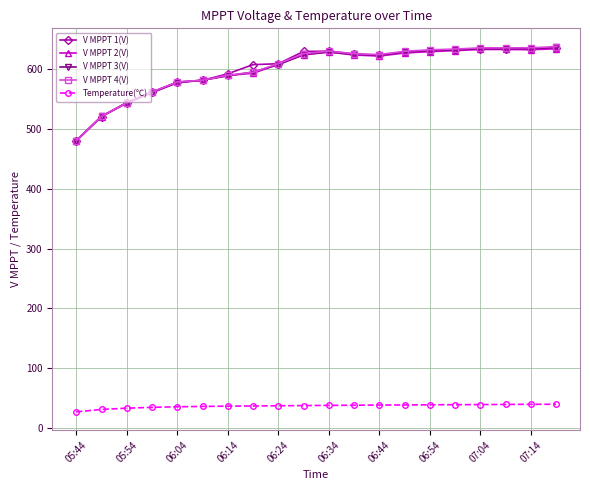

Is this an area chart (filled region under the line)?

No